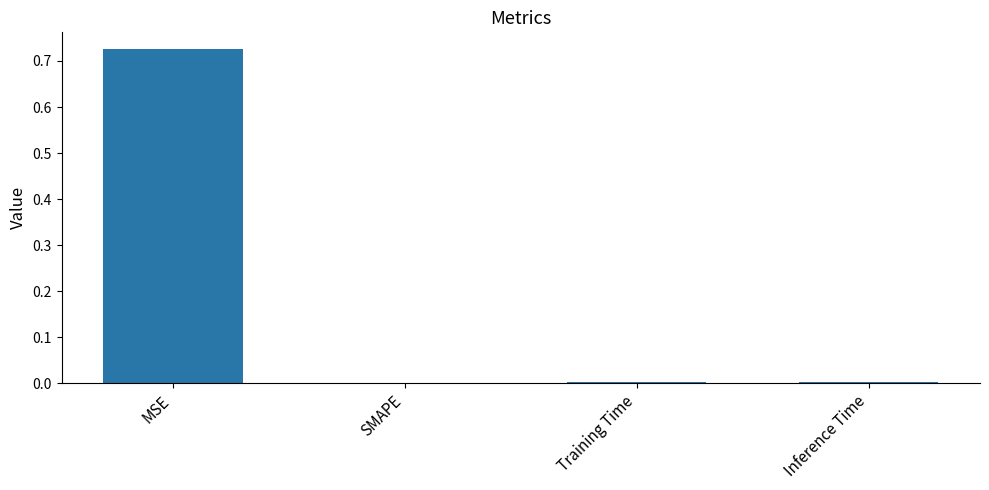

The chart shows a value of 0.4 at MSE. True or false?

False